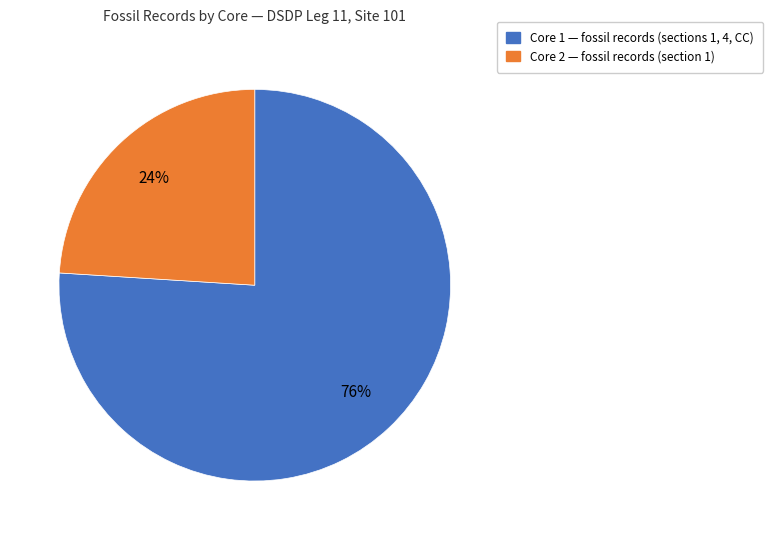

Is it true that Core 2 is 24% of the pie?

True